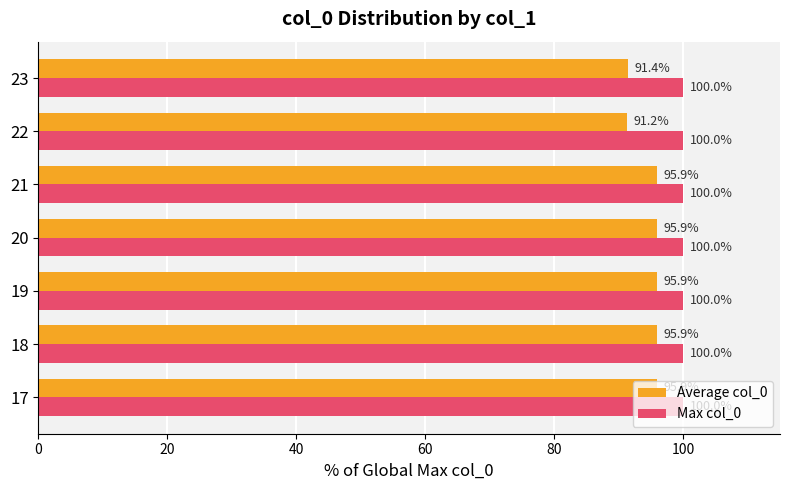

List the series in order of their overall mean, lowest first.

Average col_0, Max col_0